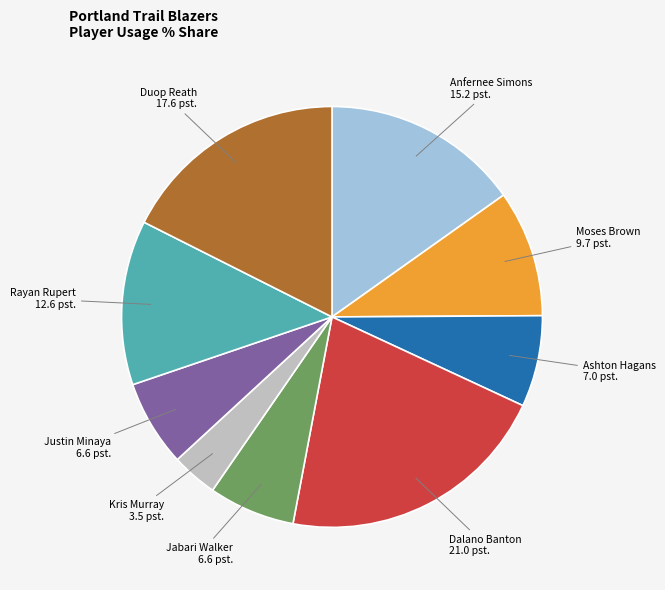

The Anfernee Simons slice represents 26% of the pie. True or false?

False